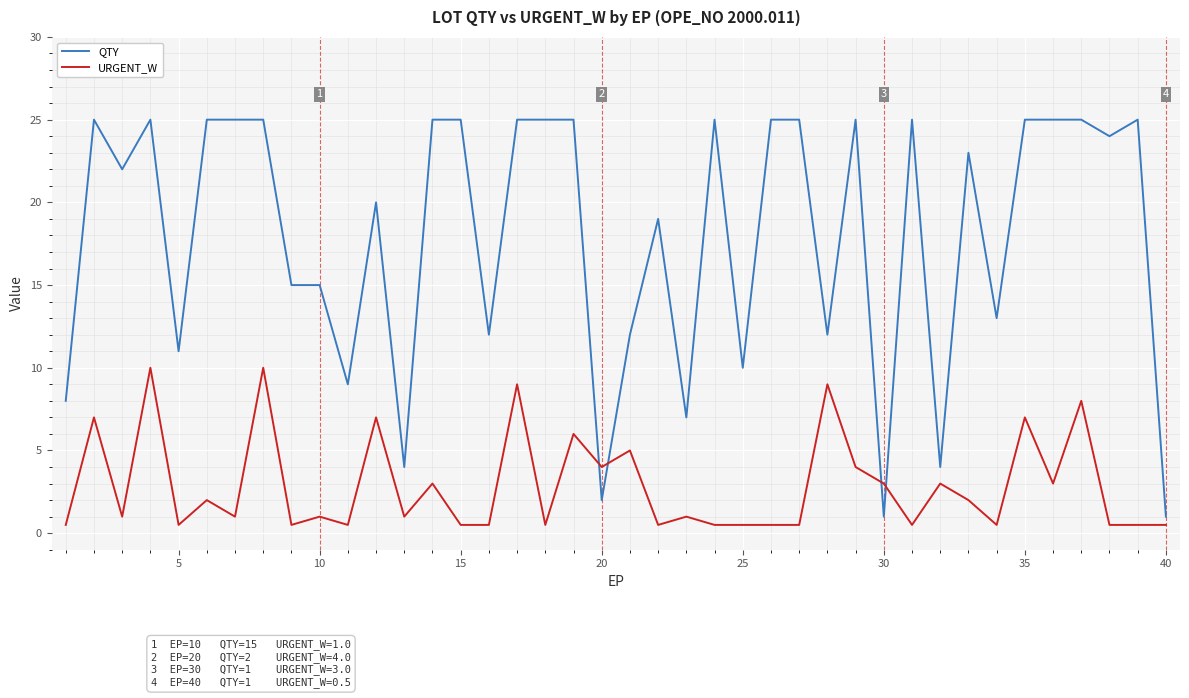

How many lines are shown in the chart?

2